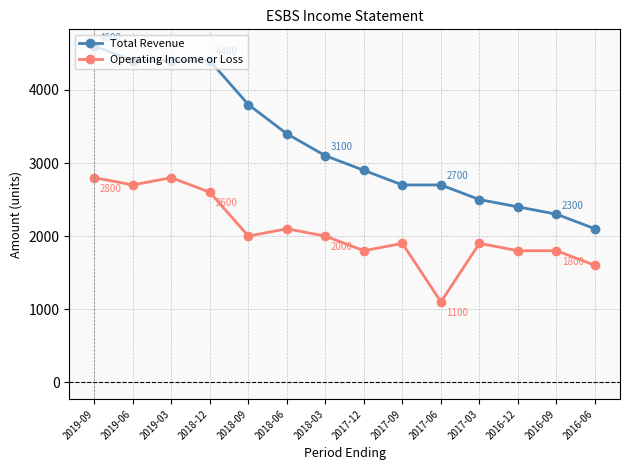

Is it true that Operating Income or Loss equals 388 at 2017-09?

False